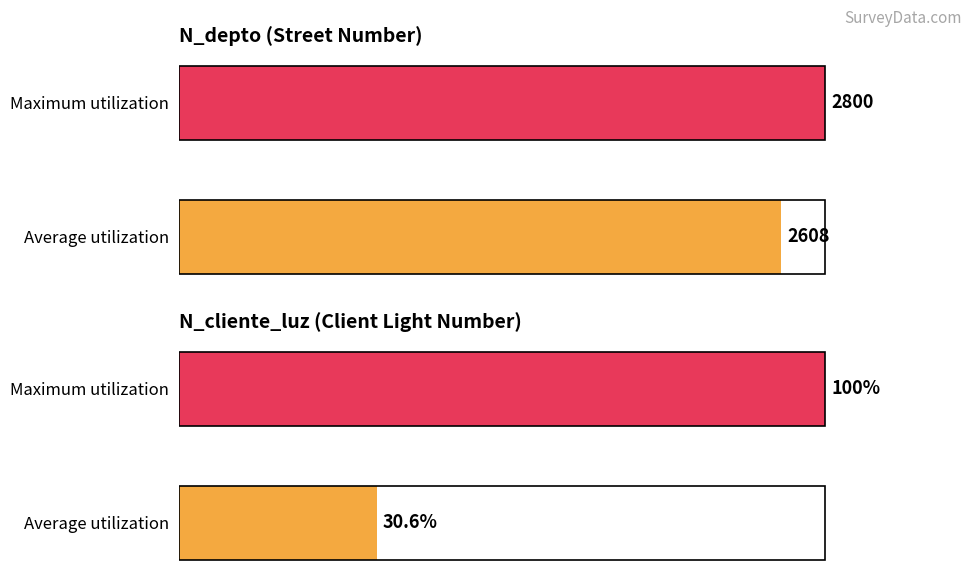

The N_depto series shows 93.1 at 0. True or false?

True